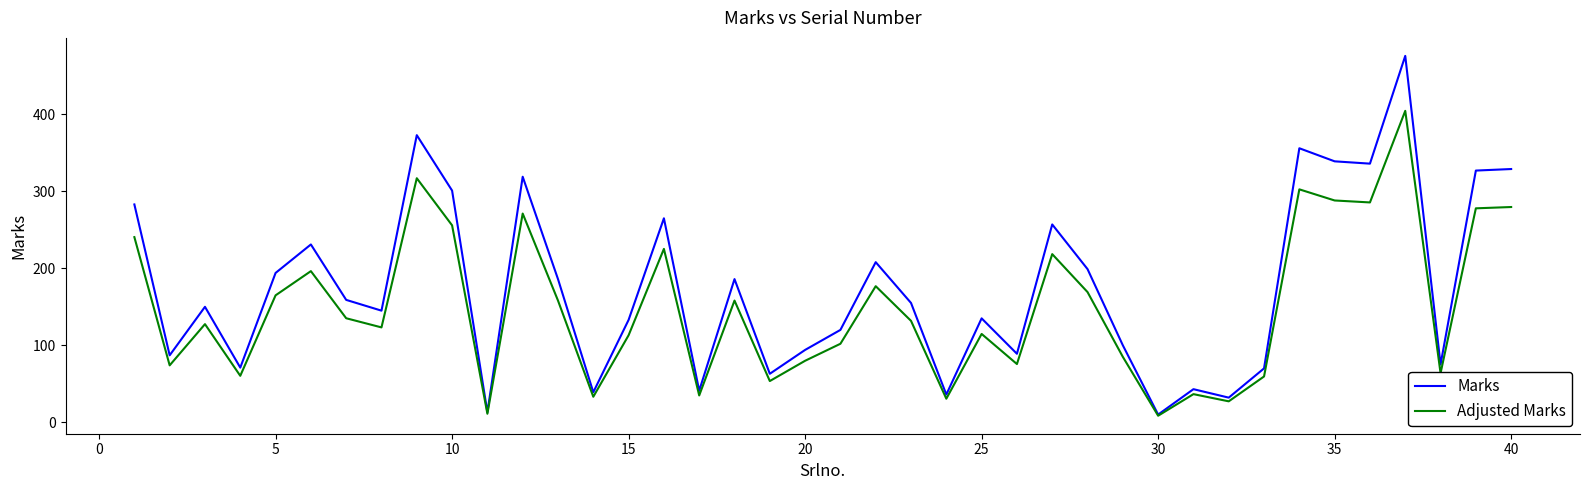

What is the highest value of the Marks series?

476.0